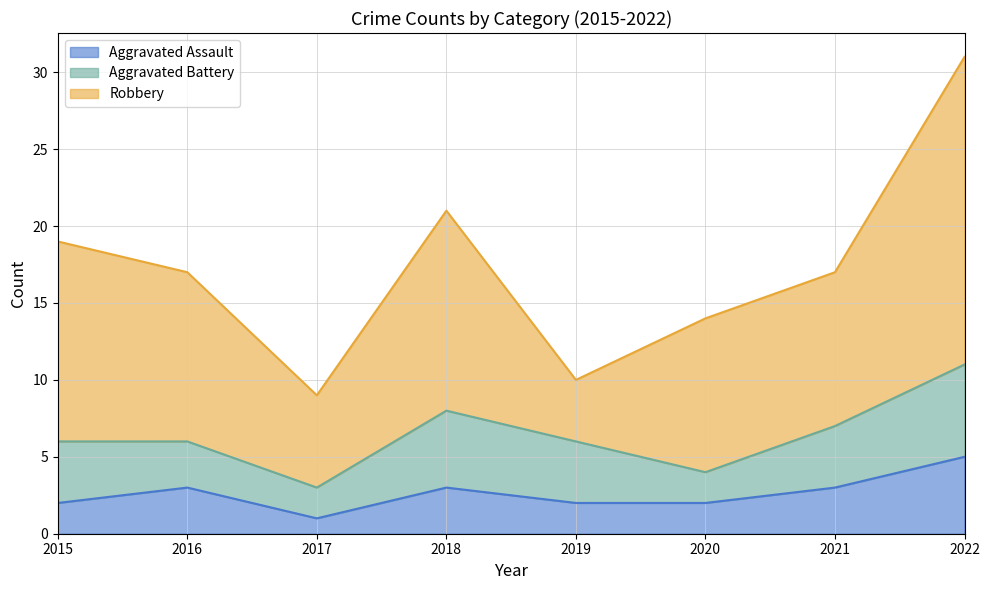

Reading left to right, list all the values displayed in this chart.

Aggravated Assault: 2015=2	2016=3	2017=1	2018=3	2019=2	2020=2	2021=3	2022=5
Aggravated Battery: 2015=4	2016=3	2017=2	2018=5	2019=4	2020=2	2021=4	2022=6
Robbery: 2015=13	2016=11	2017=6	2018=13	2019=4	2020=10	2021=10	2022=20